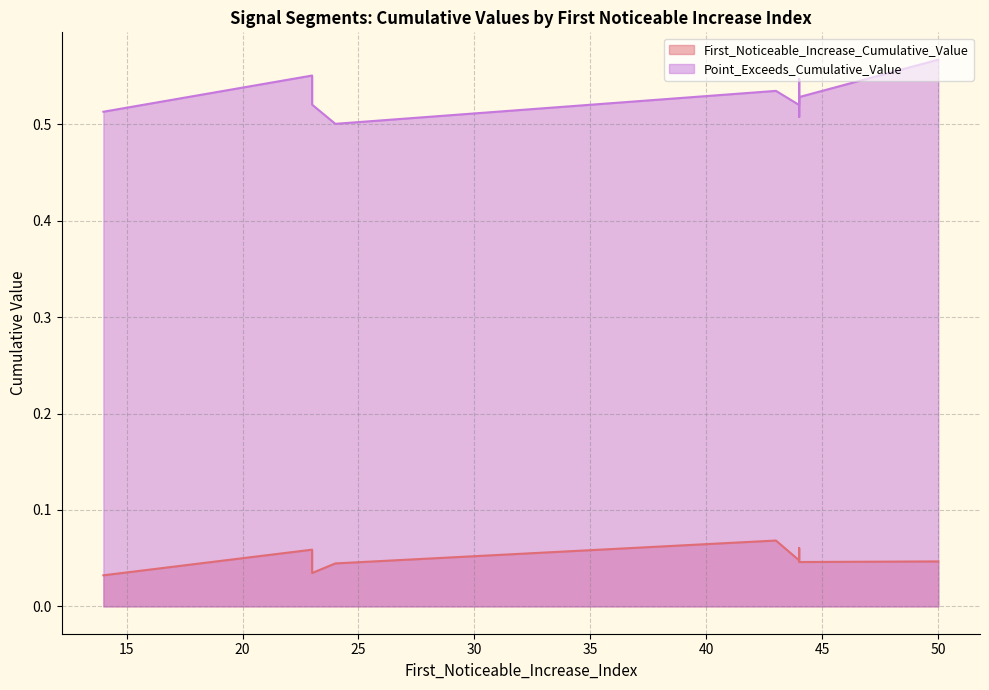

What is the label of the 7th point from the right?

23